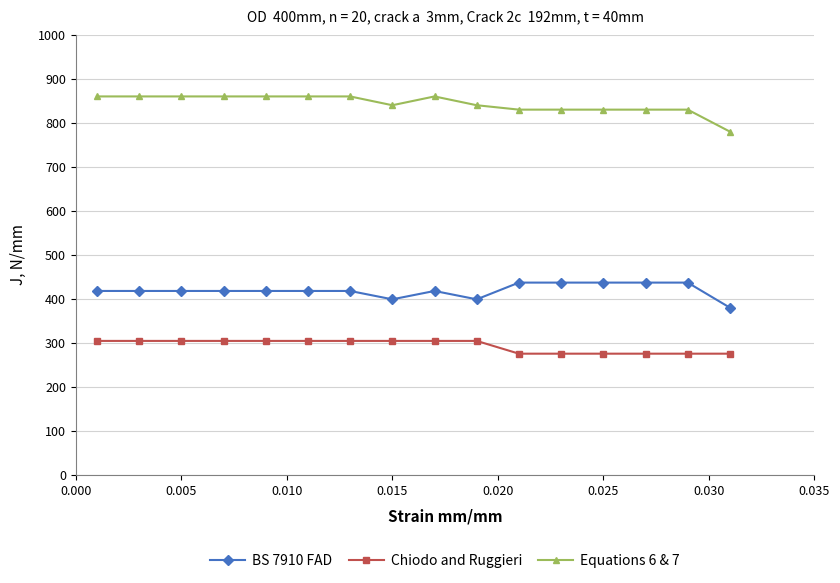

What is the difference between the maximum and minimum values in the Chiodo and Ruggieri series?

29.0